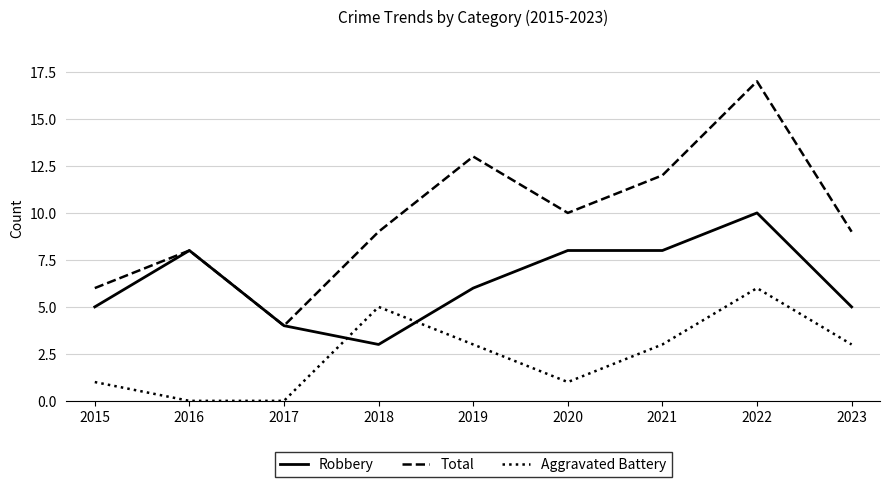

At which label does Total reach its peak?

2022